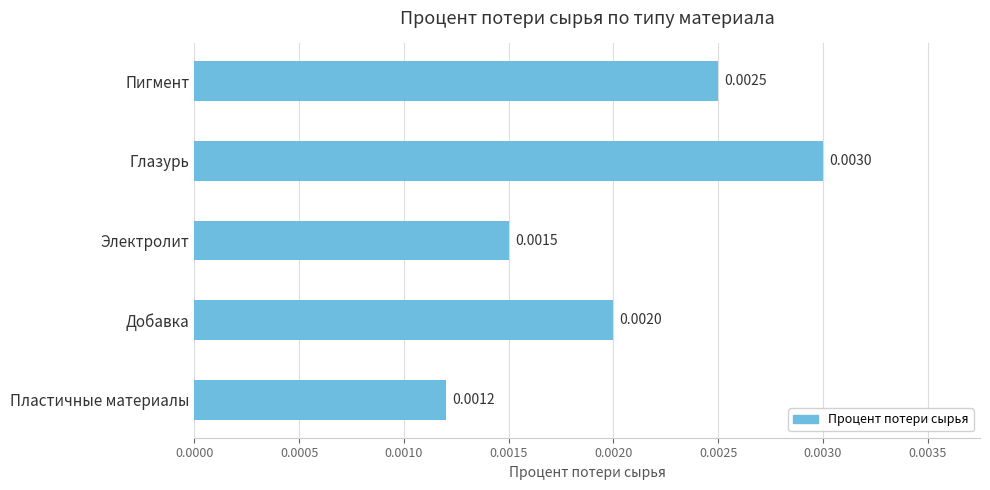

Which category has the highest value across all series?

Глазурь